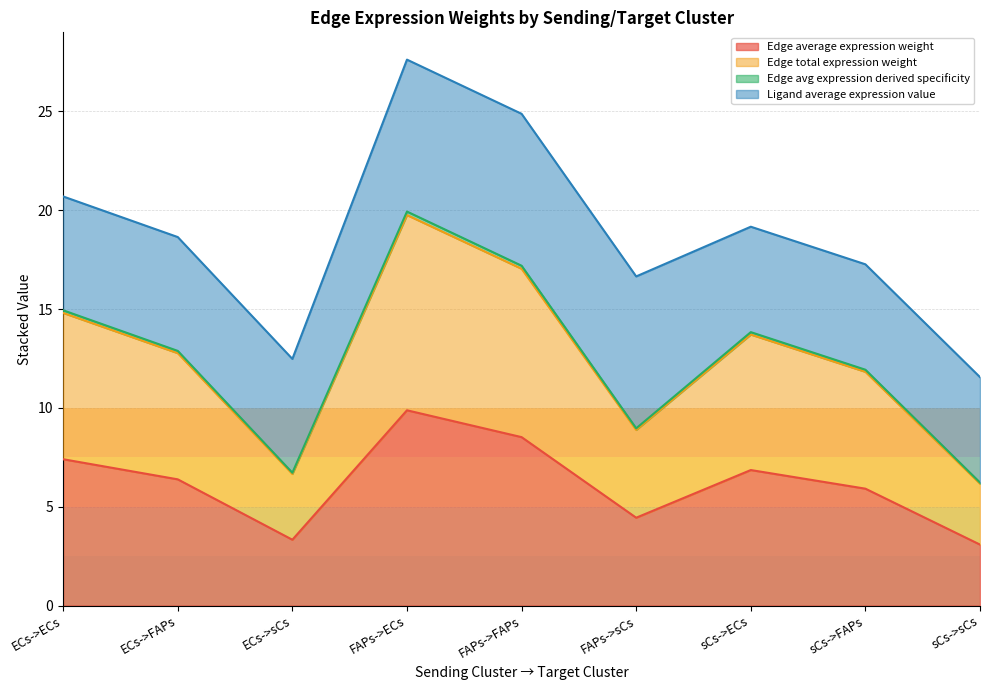

Where is the first local maximum for Edge total expression weight?

FAPs->ECs